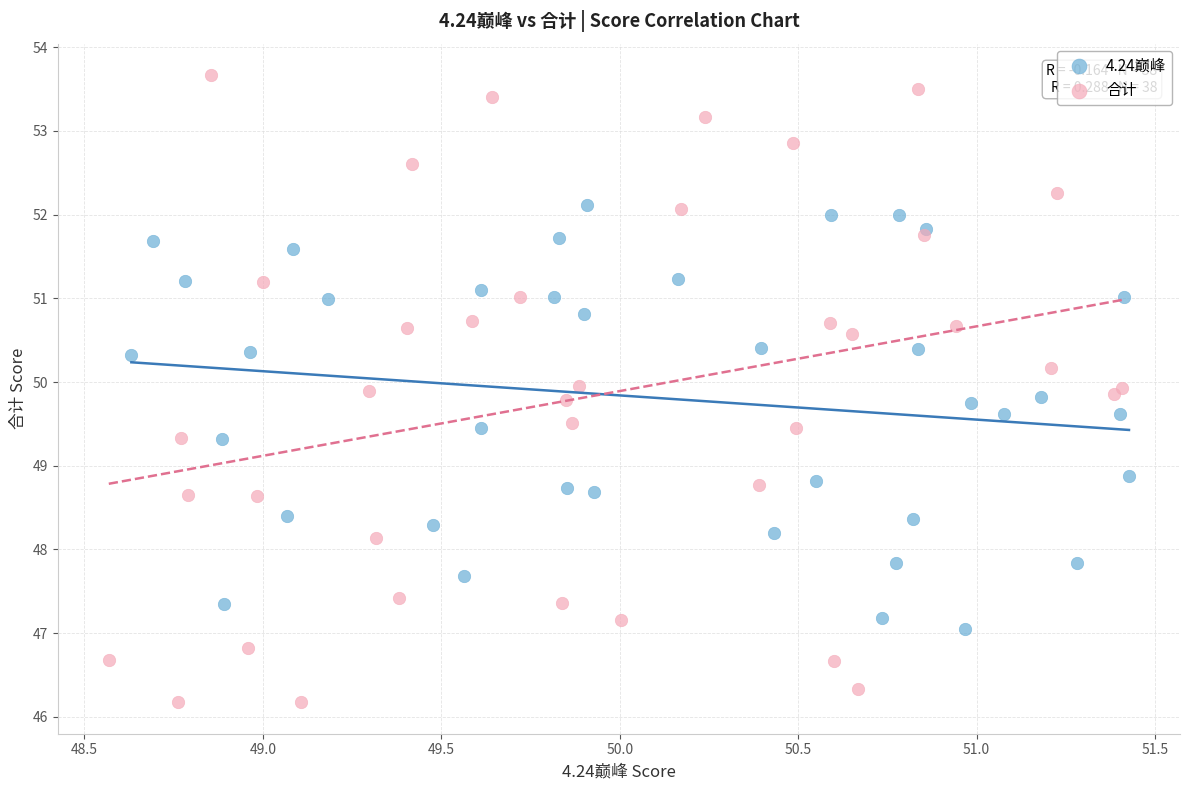

Which series has the widest spread of Y values?

合计